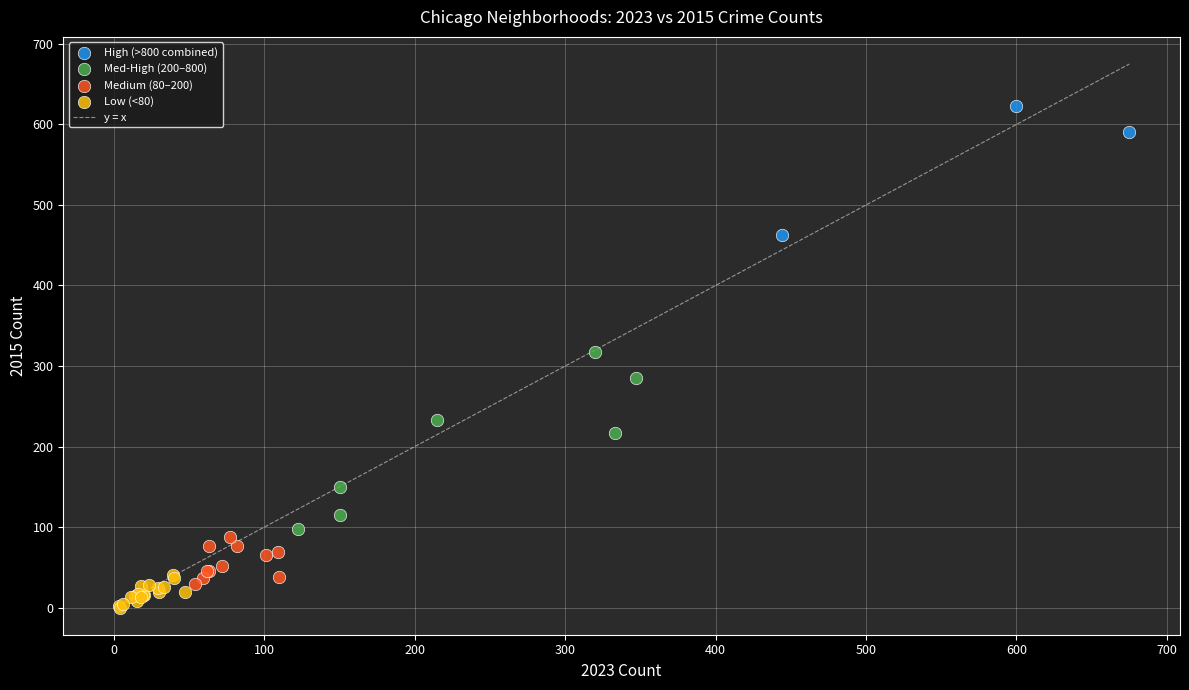

Which series reaches the maximum Y coordinate?

High (>800 combined)